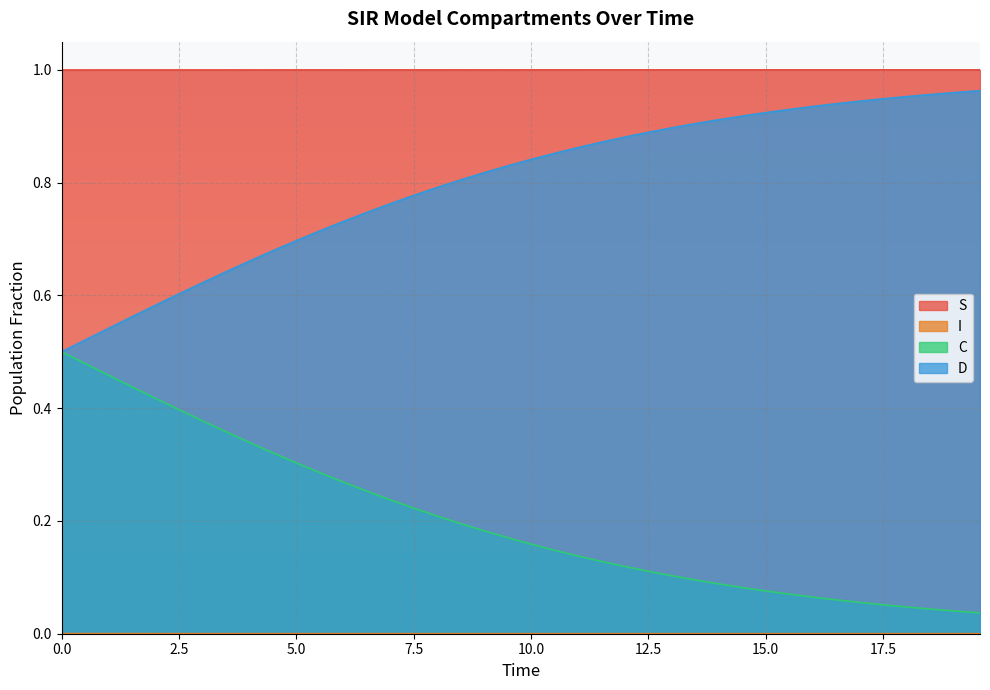

True or false: D and S cross at least once.

False